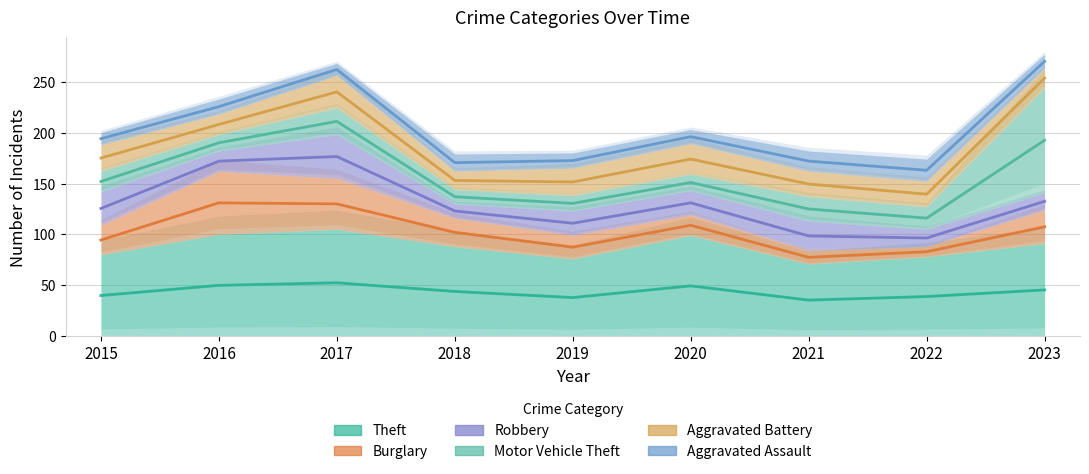

Is the value of Motor Vehicle Theft at 2023 greater than the value of Aggravated Battery at 2015?

Yes